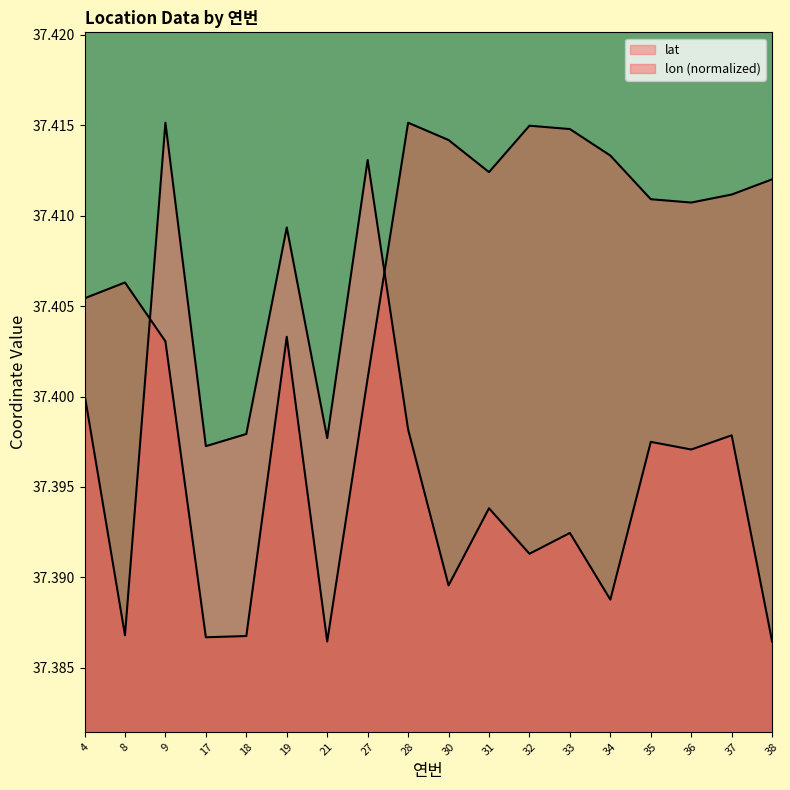

How many intersections are there between lon and lat?

2